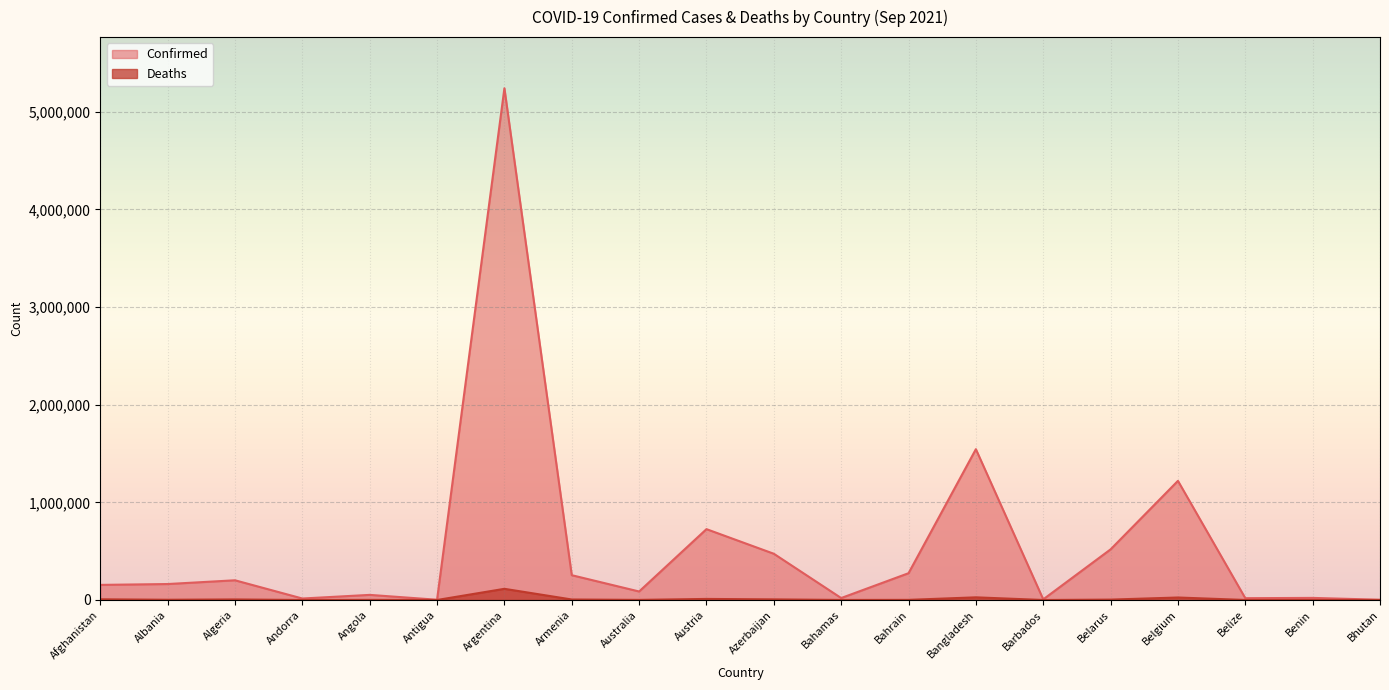

True or false: Deaths and Confirmed intersect in this chart.

False